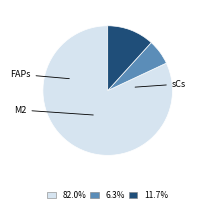

What is the ratio of the value at sCs to the value at FAPs?

0.1